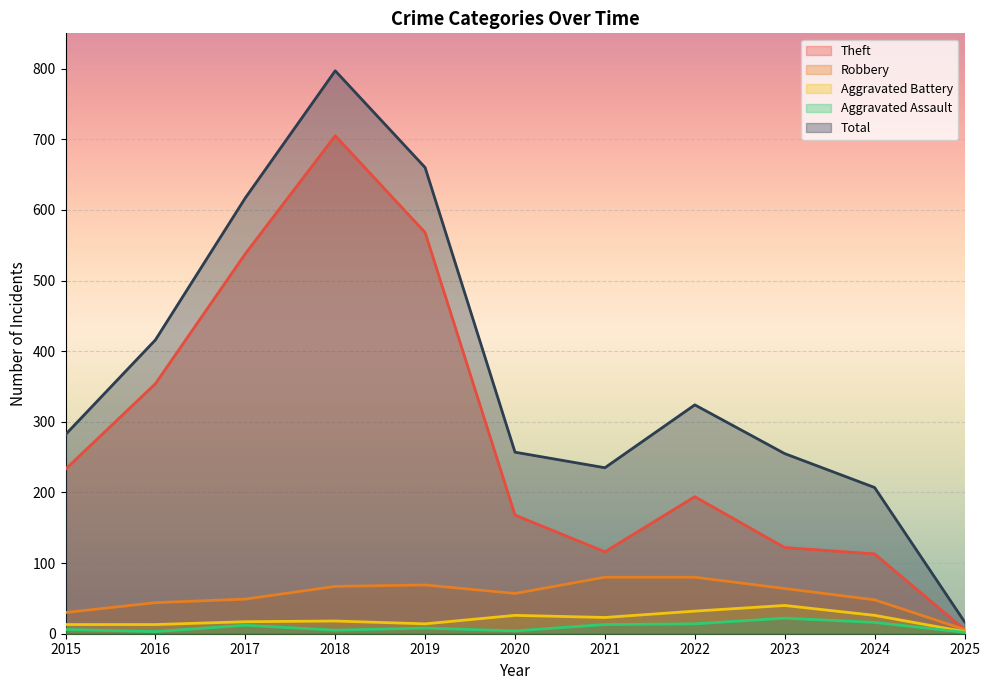

Reading left to right, extract all data points from this chart.

Theft: 2015=233	2016=354	2017=538	2018=705	2019=568	2020=168	2021=116	2022=194	2023=122	2024=113	2025=6
Robbery: 2015=30	2016=44	2017=49	2018=67	2019=69	2020=57	2021=80	2022=80	2023=64	2024=48	2025=6
Aggravated Battery: 2015=13	2016=13	2017=17	2018=18	2019=14	2020=26	2021=23	2022=32	2023=40	2024=26	2025=3
Aggravated Assault: 2015=6	2016=3	2017=12	2018=5	2019=8	2020=4	2021=13	2022=14	2023=22	2024=16	2025=2
Total: 2015=282	2016=416	2017=617	2018=797	2019=660	2020=257	2021=235	2022=324	2023=255	2024=207	2025=17